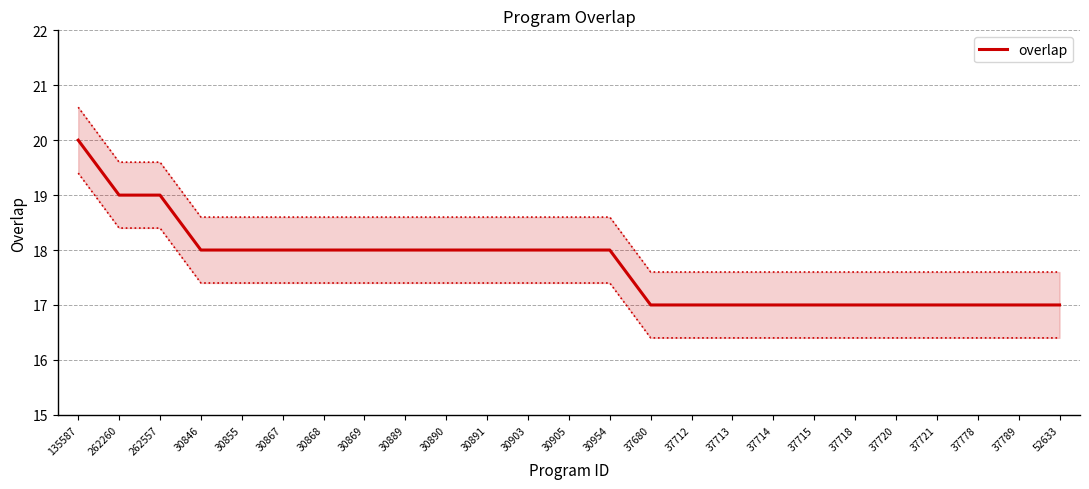

What is the difference between the second highest and minimum values?

2